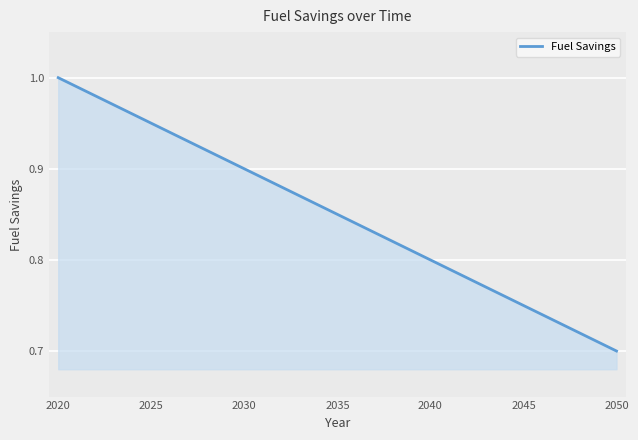

What is the difference between the maximum and minimum values?

0.3